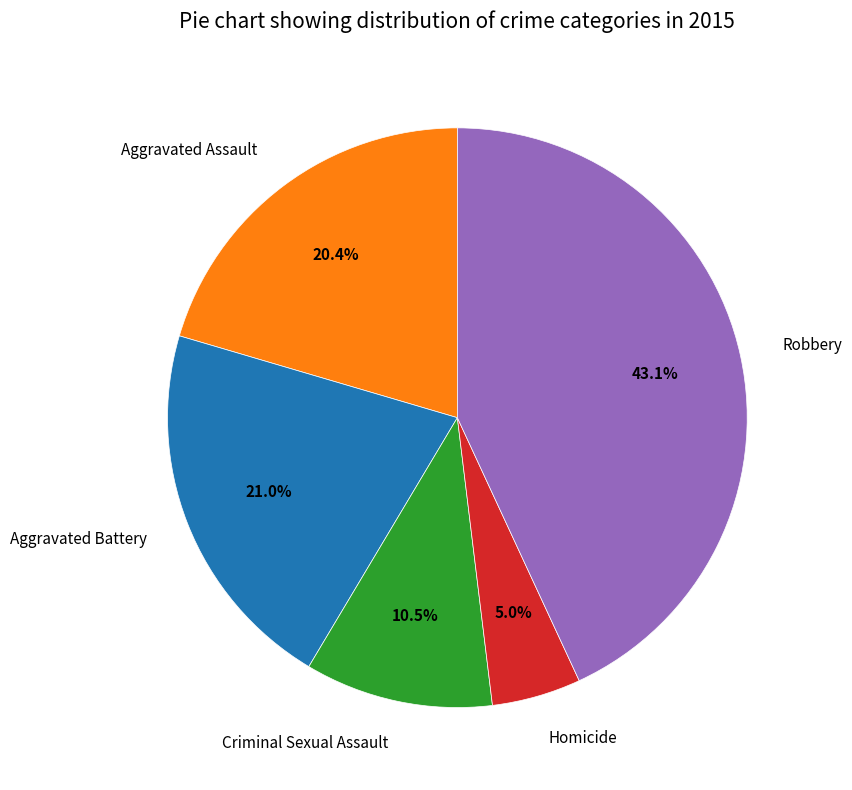

Is Homicide the majority of the pie?

No